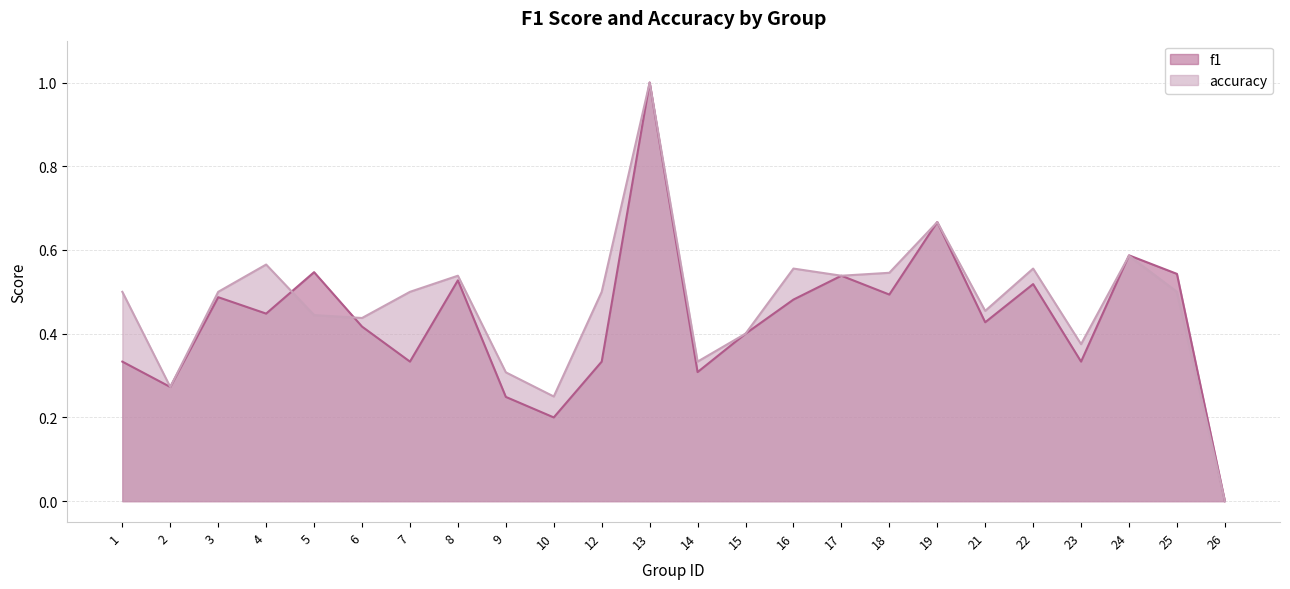

Which category has the highest value in the f1 series?

13